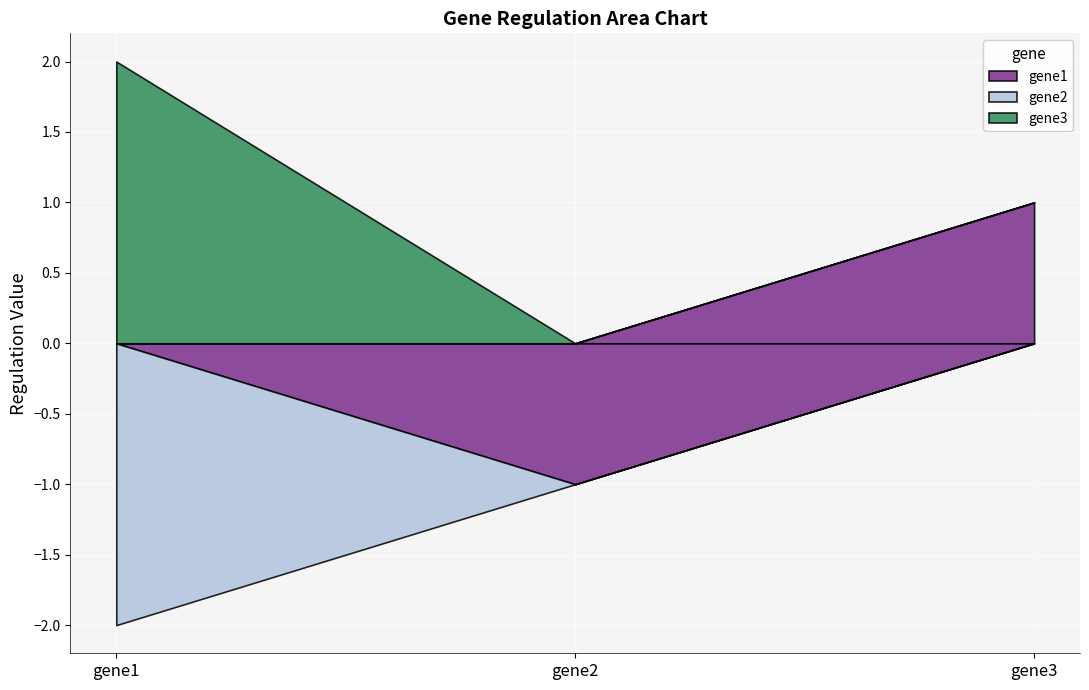

Reading left to right, list all the values displayed in this chart.

gene1: gene1=0	gene2=-1	gene3=1
gene2: gene1=-2	gene2=0	gene3=0
gene3: gene1=2	gene2=0	gene3=0